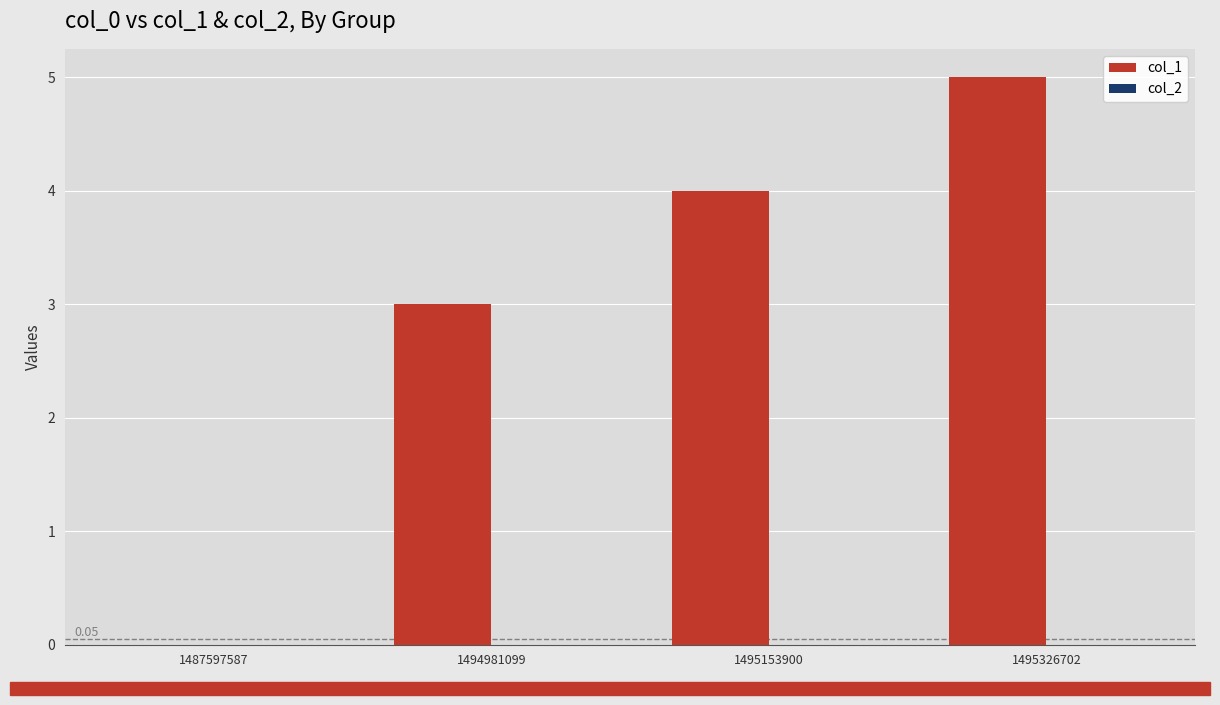

Does the chart contain stacked bars?

No